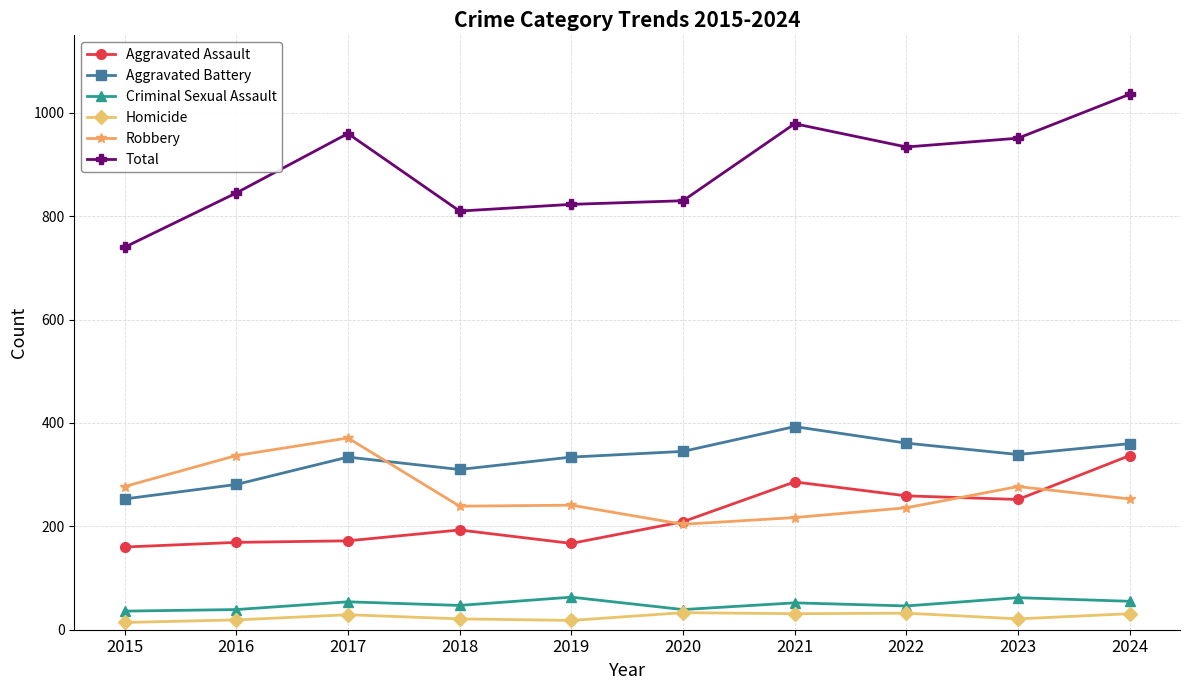

True or false: Aggravated Battery has more than 2 points higher than both neighbors.

False